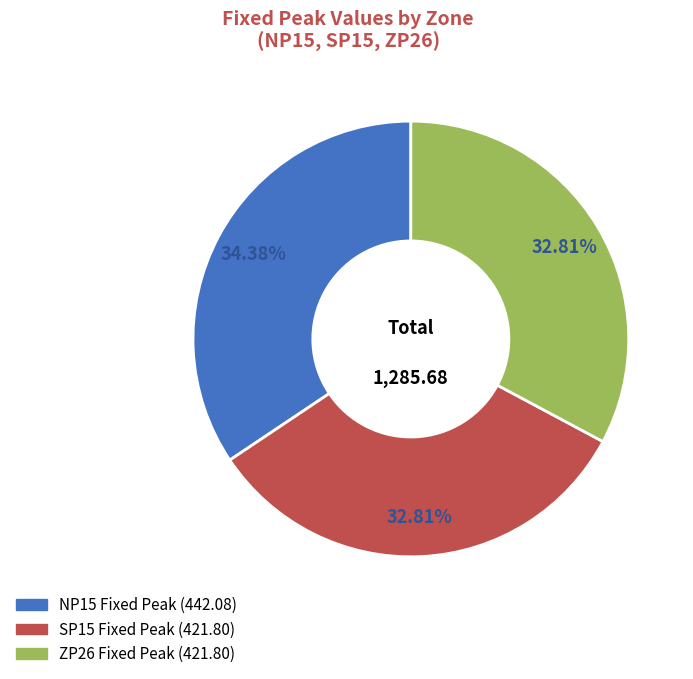

The ZP26 slice represents 33% of the pie. True or false?

True